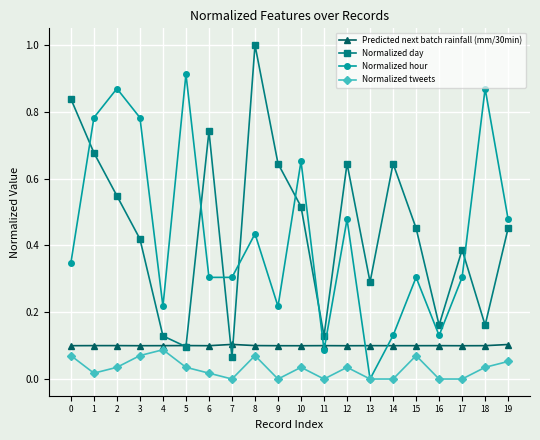

Is this an area chart (filled region under the line)?

No